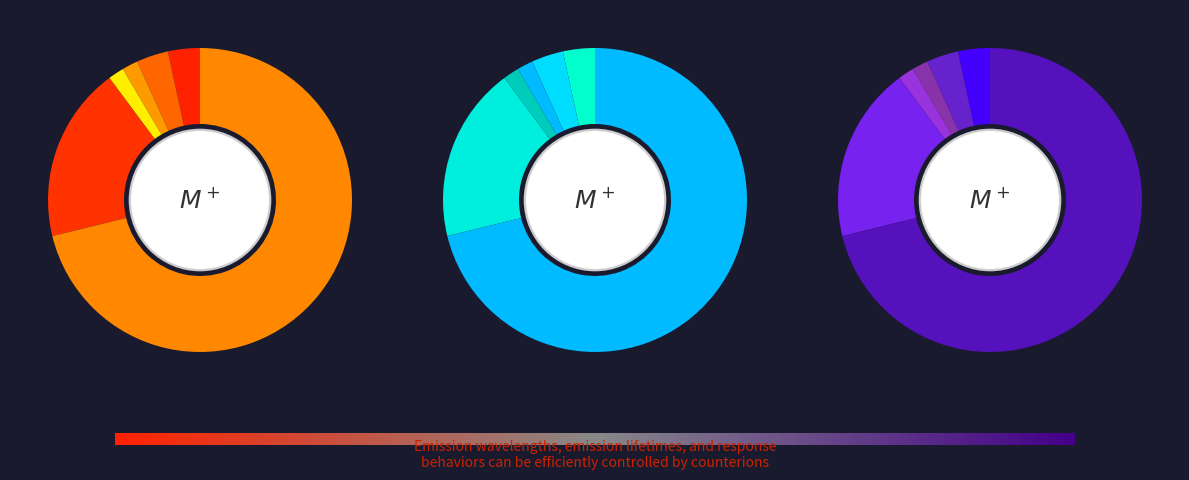

True or false: Criminal Sexual Assault accounts for 12% of the total.

False